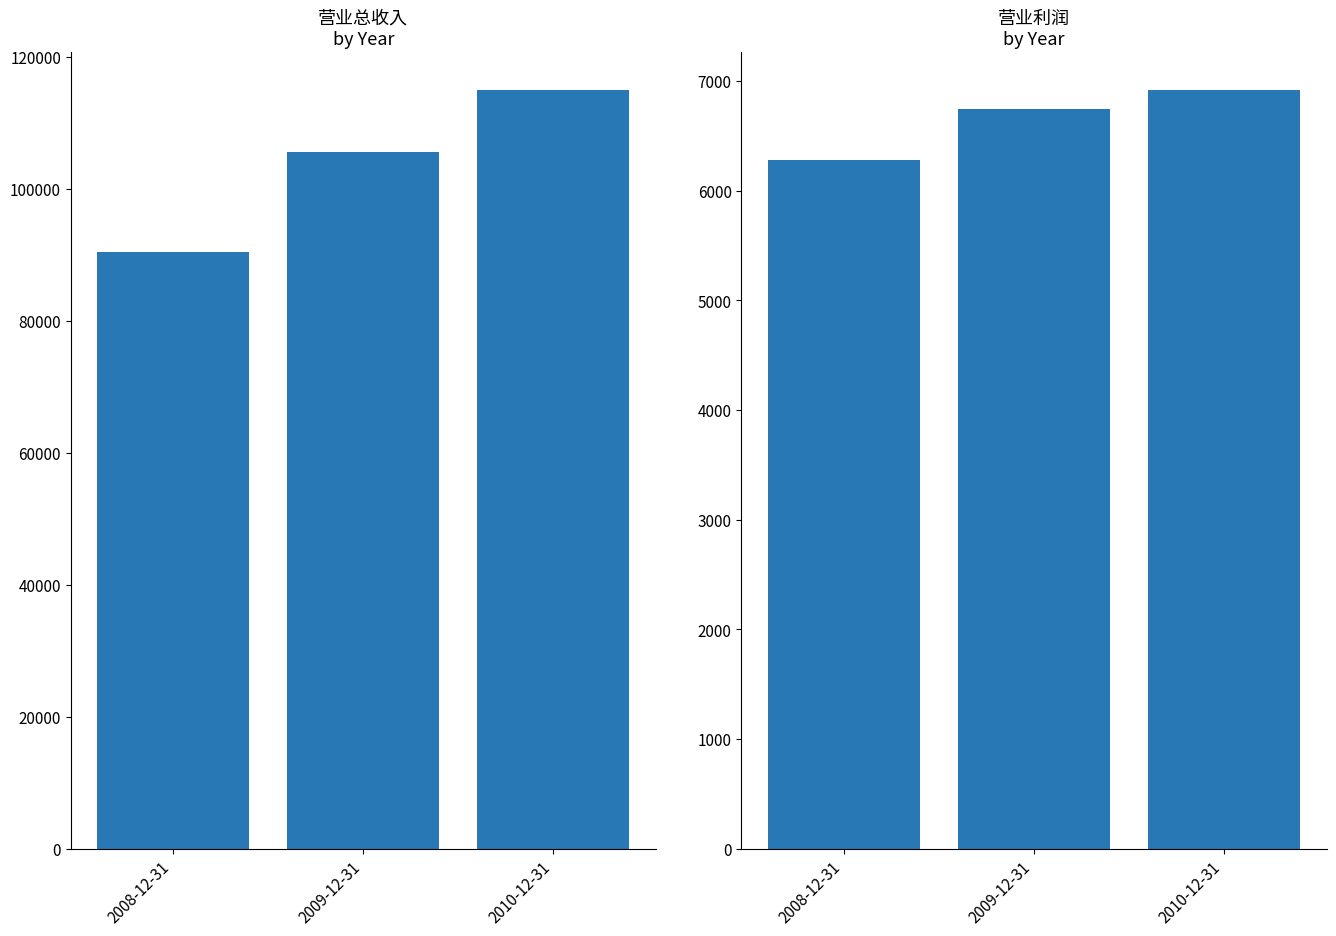

What is the total value across all series at 2009-12-31?

112372